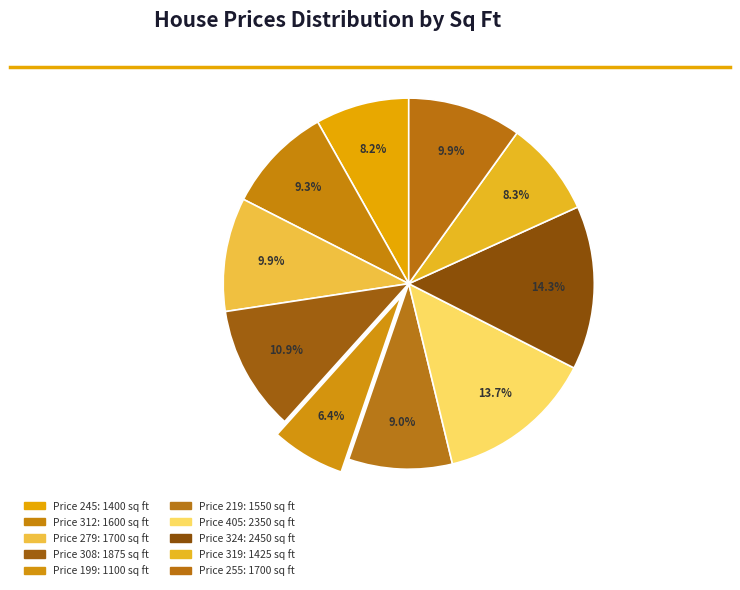

Count the number of slices in the pie.

10